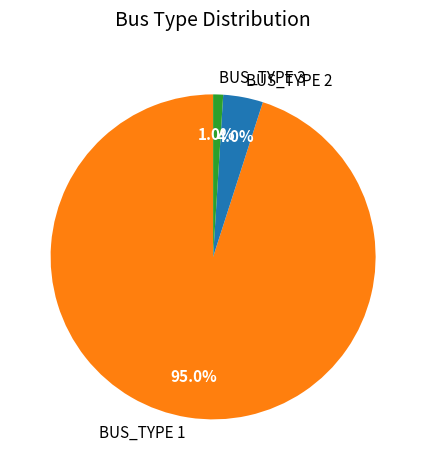

Which has a higher value, BUS_TYPE 3 or BUS_TYPE 2?

BUS_TYPE 2